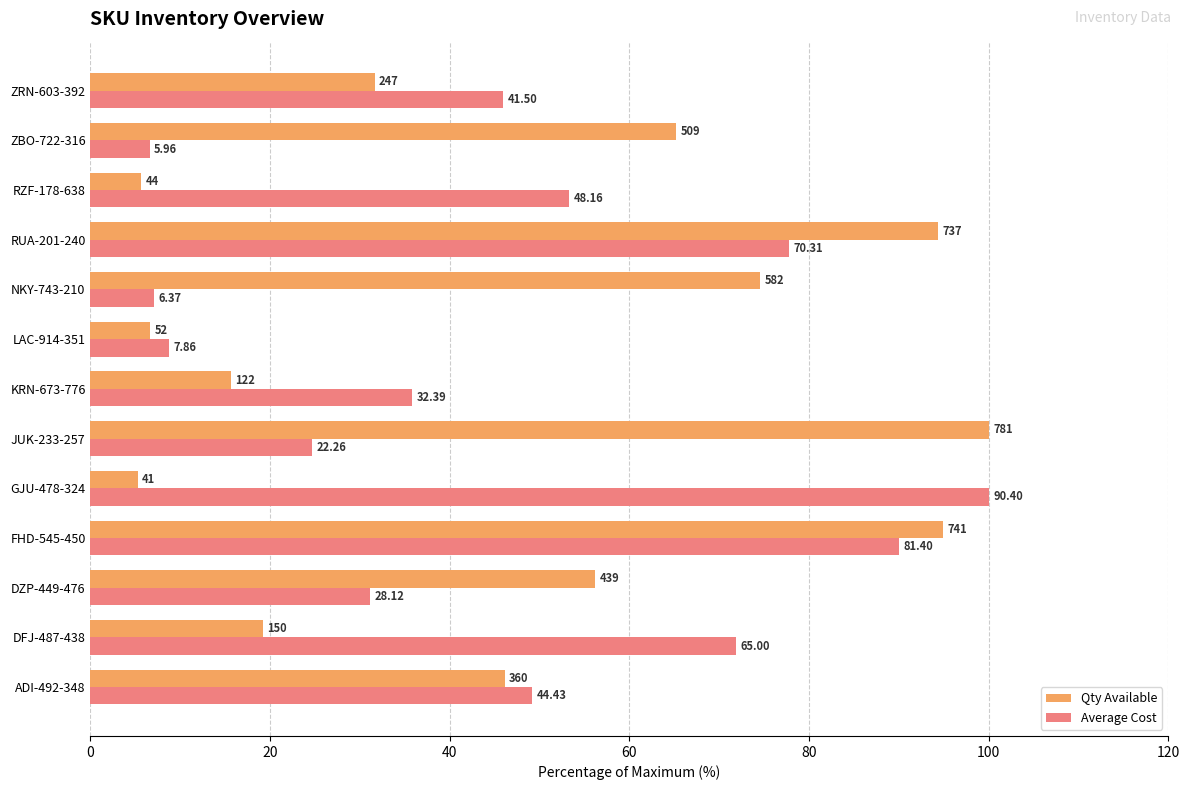

What are all the series names shown in the legend?

Qty Available, Average Cost